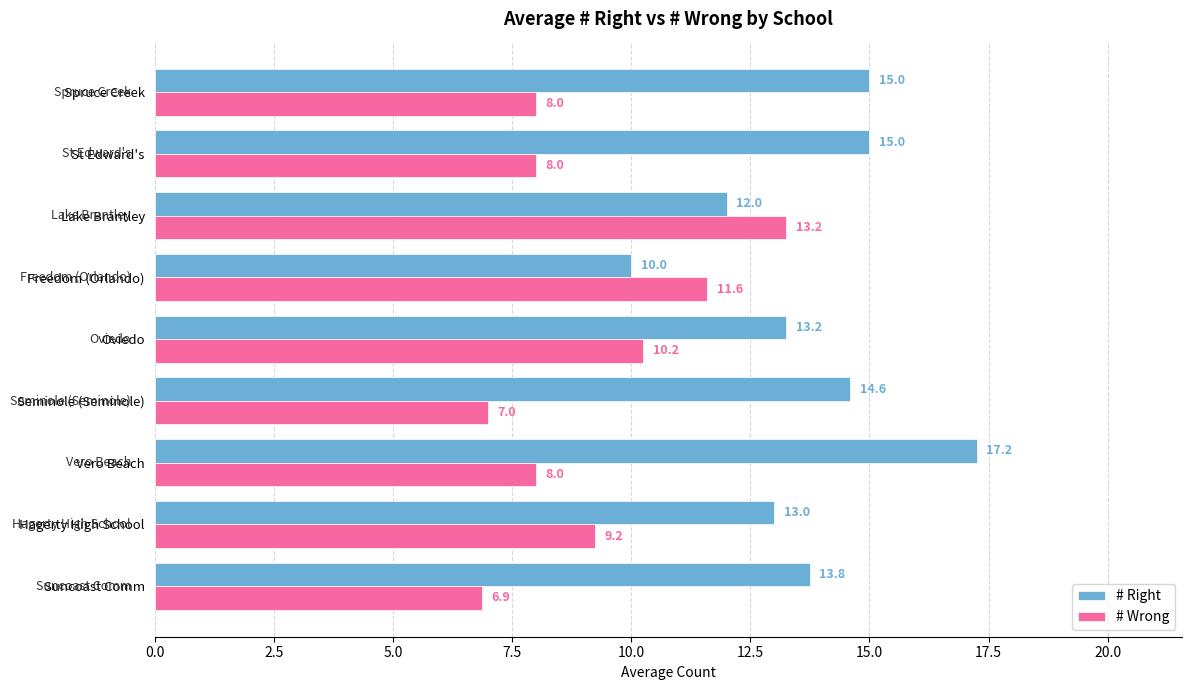

Is the value of # Right at Seminole (Seminole) greater than the value of # Wrong at Oviedo?

Yes